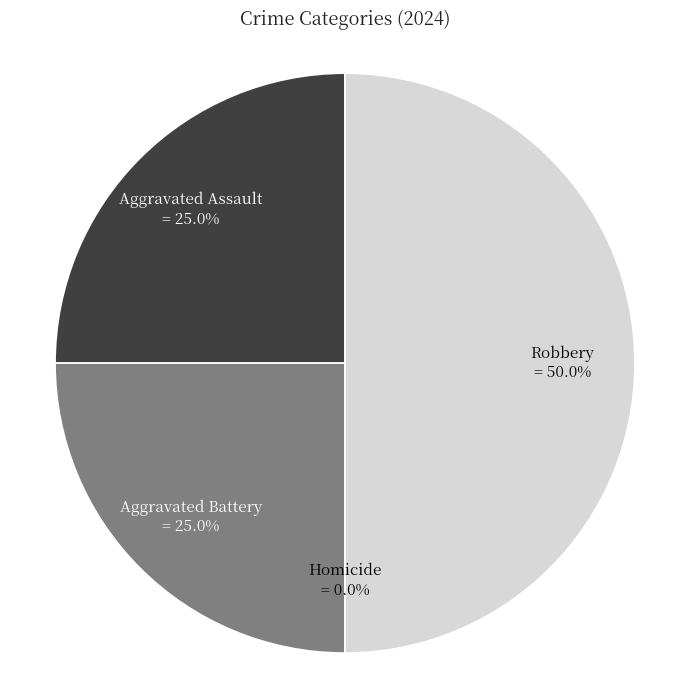

What is the largest slice in the pie chart?

Robbery